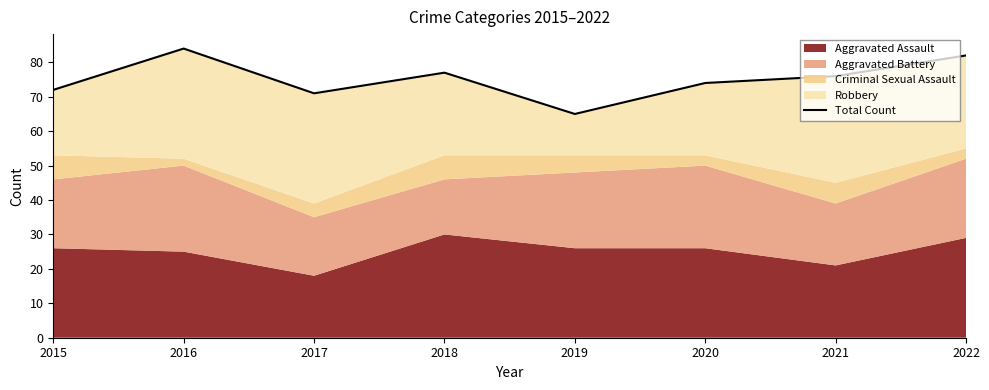

Rank the categories by value from lowest to highest.

2019, 2017, 2015, 2020, 2021, 2018, 2022, 2016